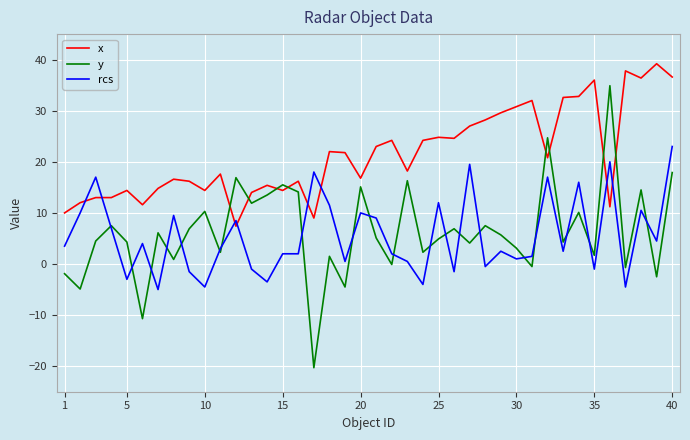

Which series has the widest spread of values?

y